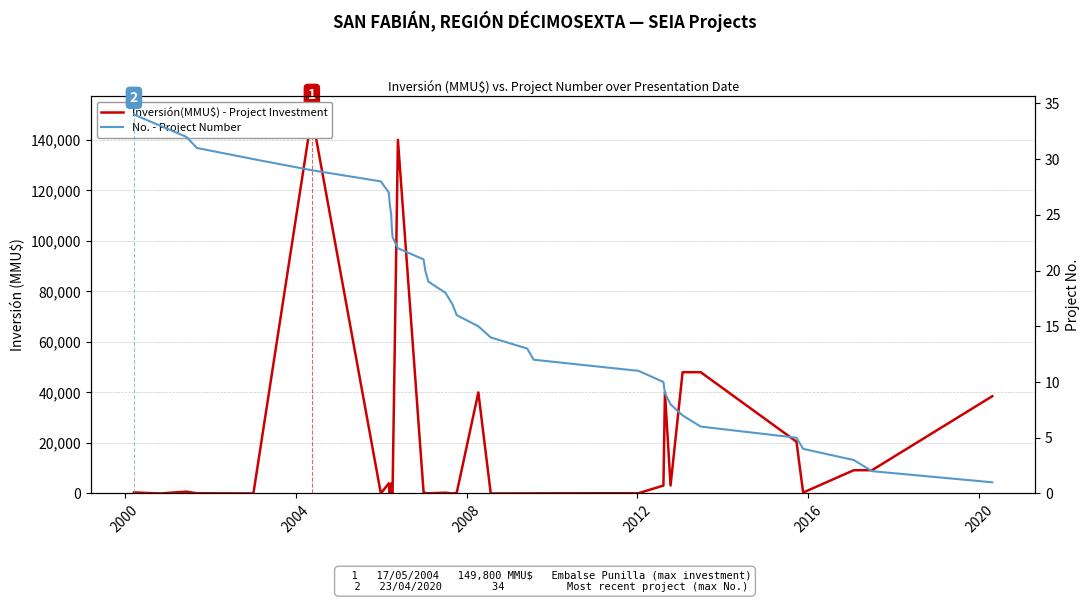

True or false: No. - Project Number has more than 2 points higher than both neighbors.

False